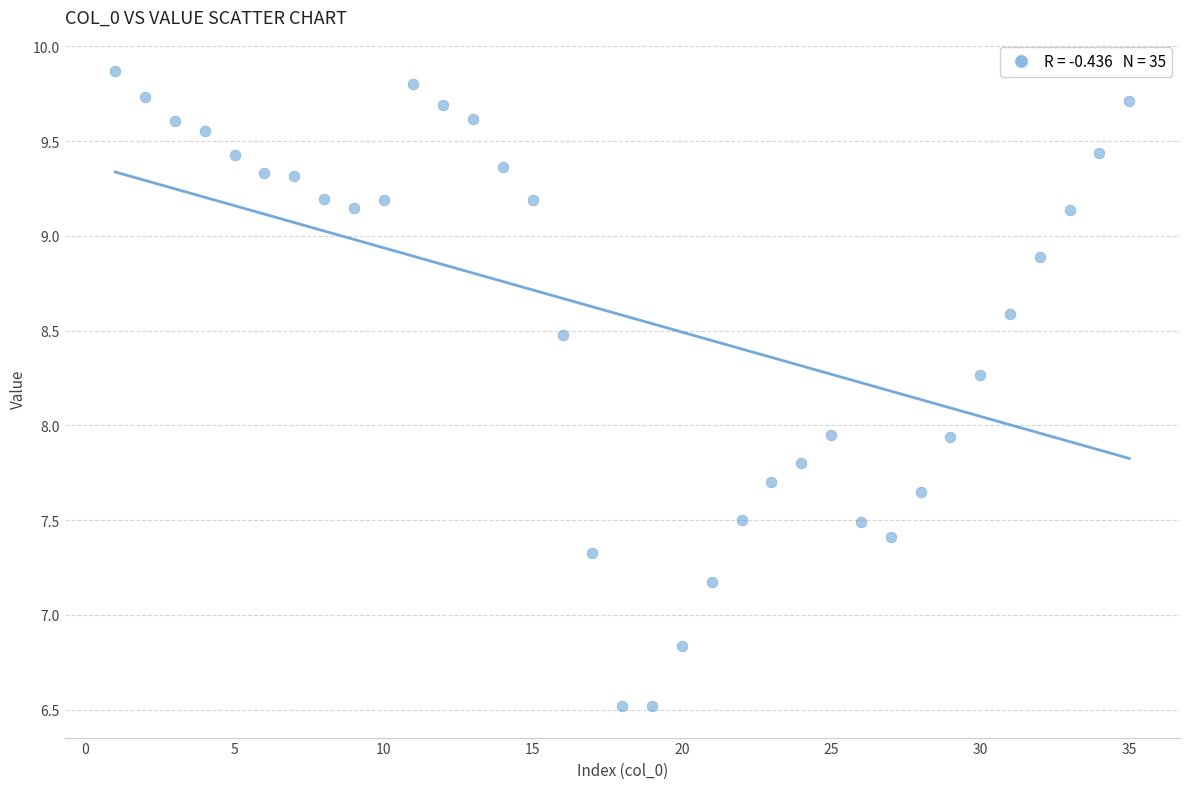

What is the range of X values (max minus min)?

34.0